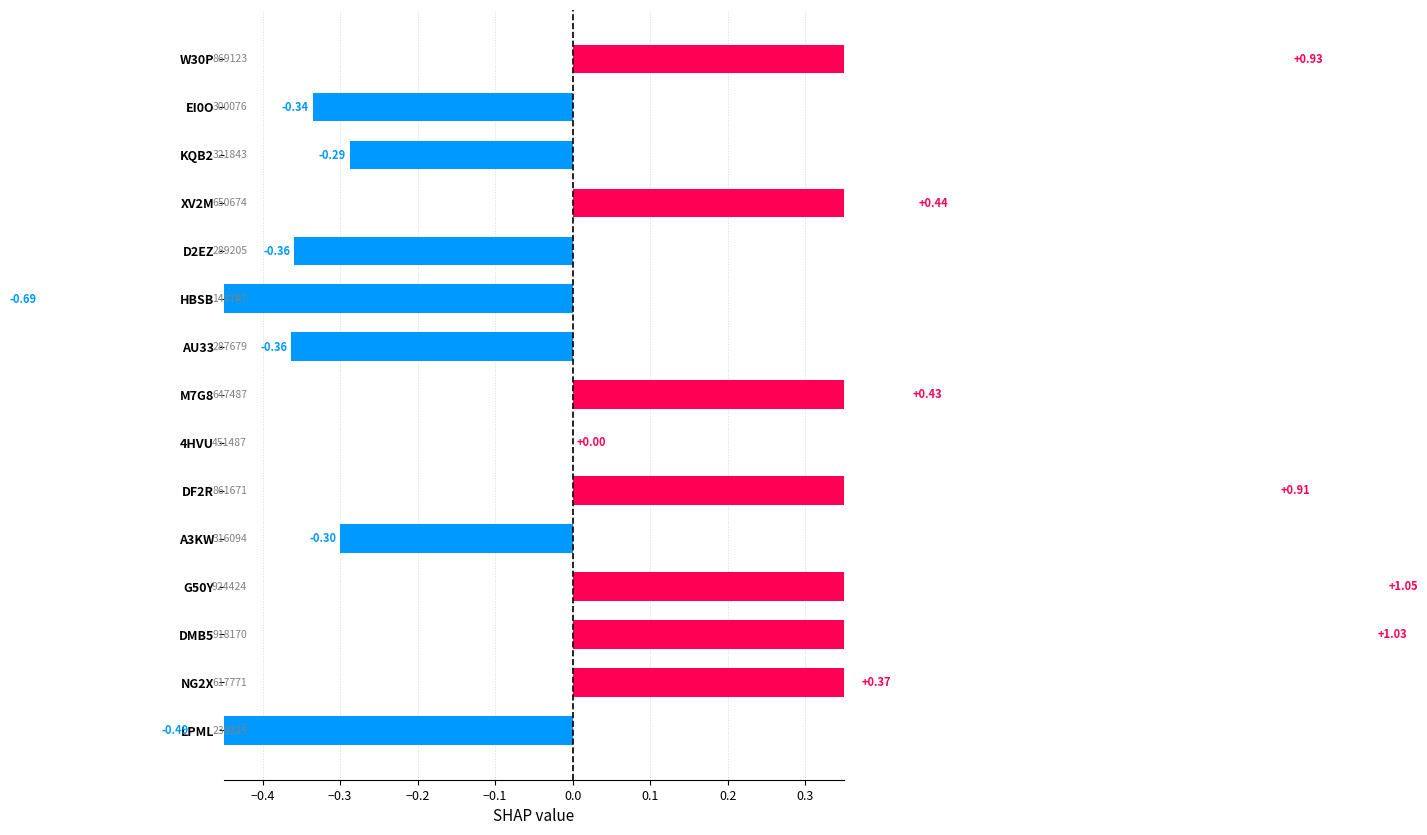

What is the smallest value displayed?

-0.7